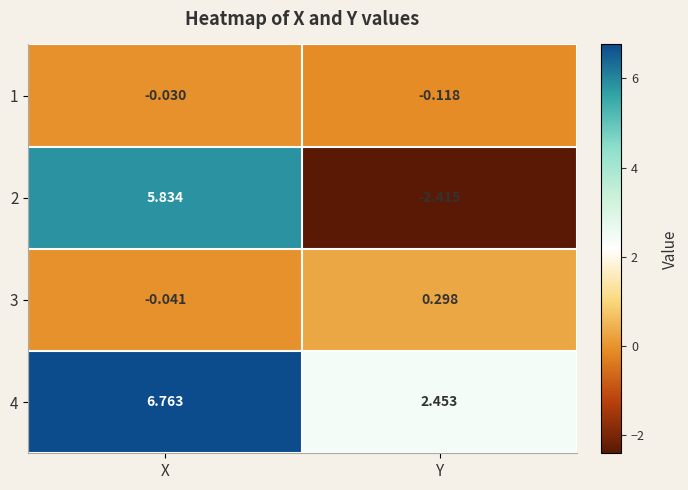

At which category is the sum across all series the highest?

X